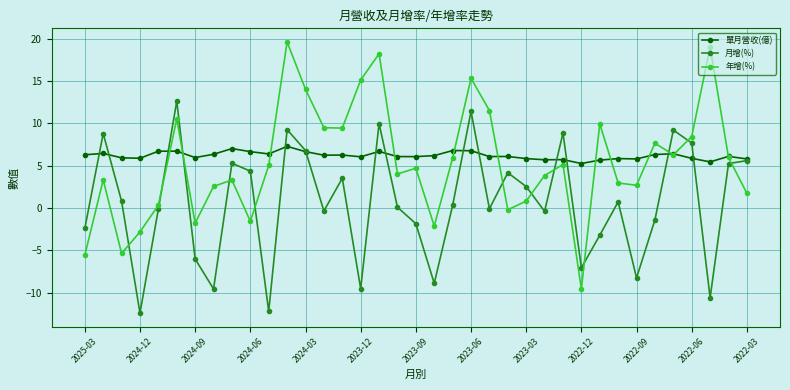

What is the maximum value shown in the chart?

19.6